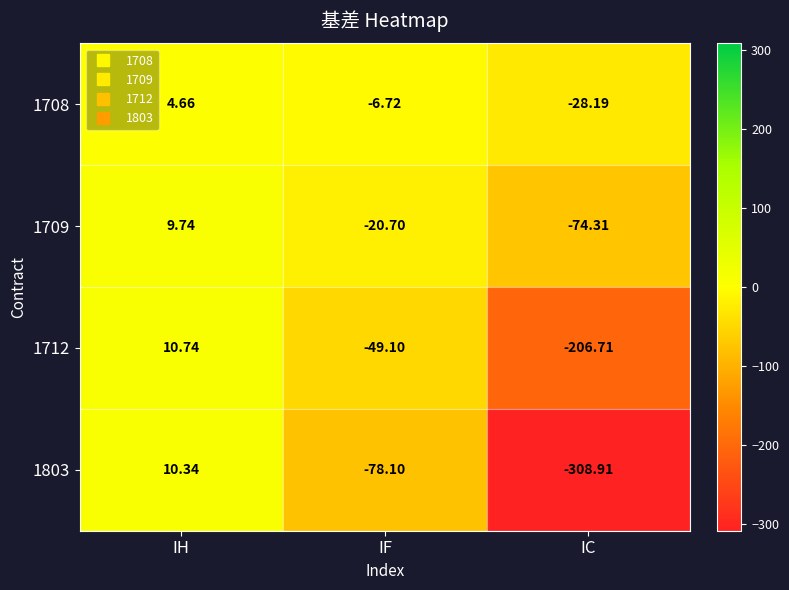

Where does the 1803 series first go above -78?

IH